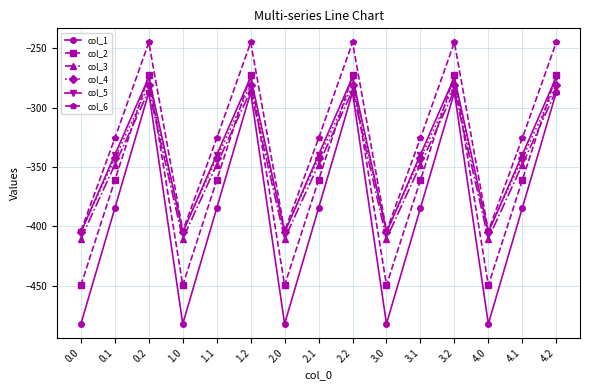

Is the value of col_4 at 1.2 greater than the value of col_6 at 0.2?

No